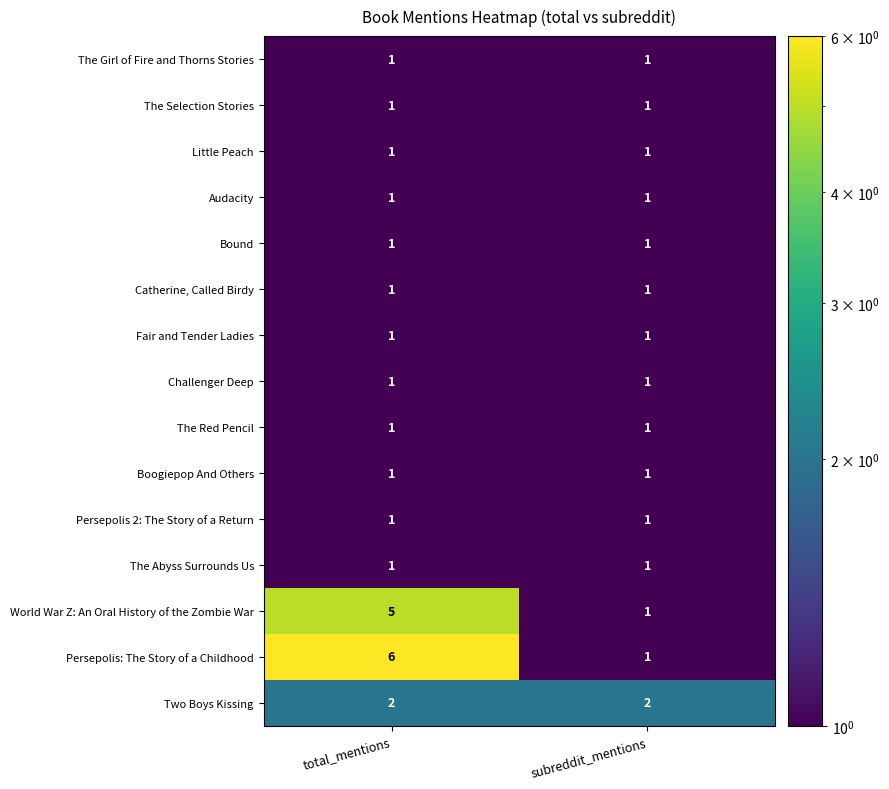

What is the maximum value shown in the chart?

6